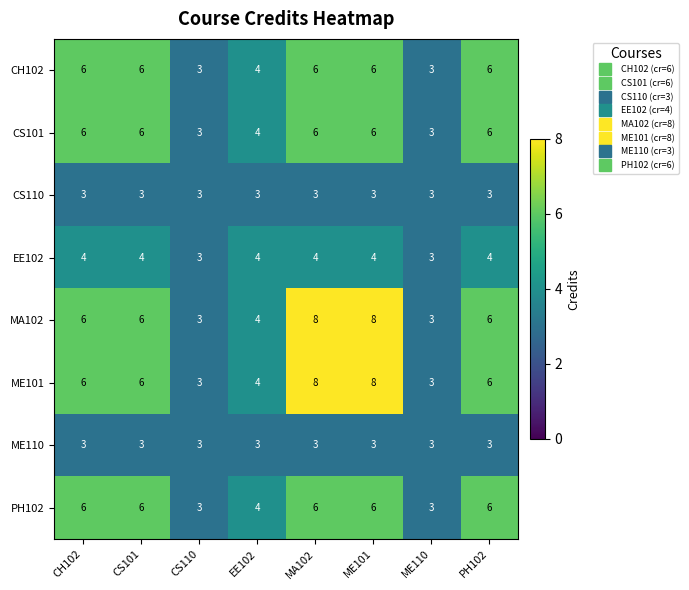

Is the value of CH102 at ME110 greater than the value of CS101 at ME101?

No